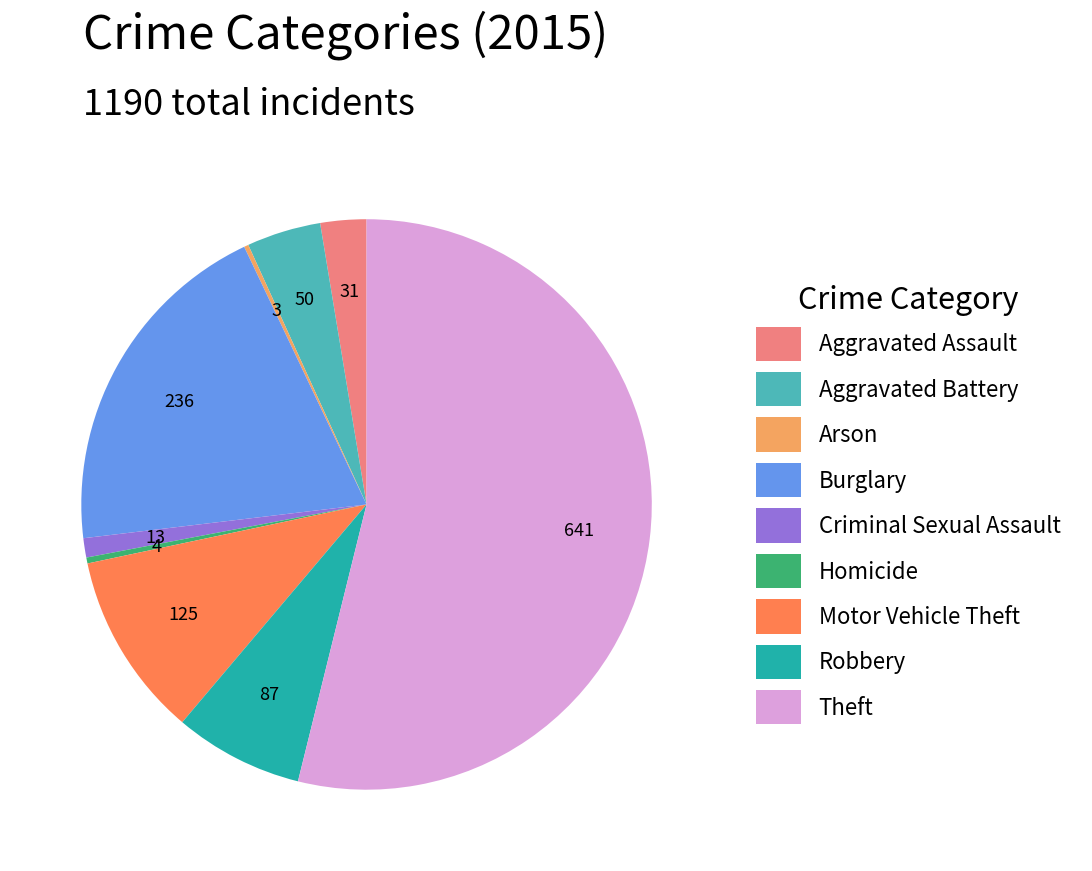

Which slice is the largest?

Theft